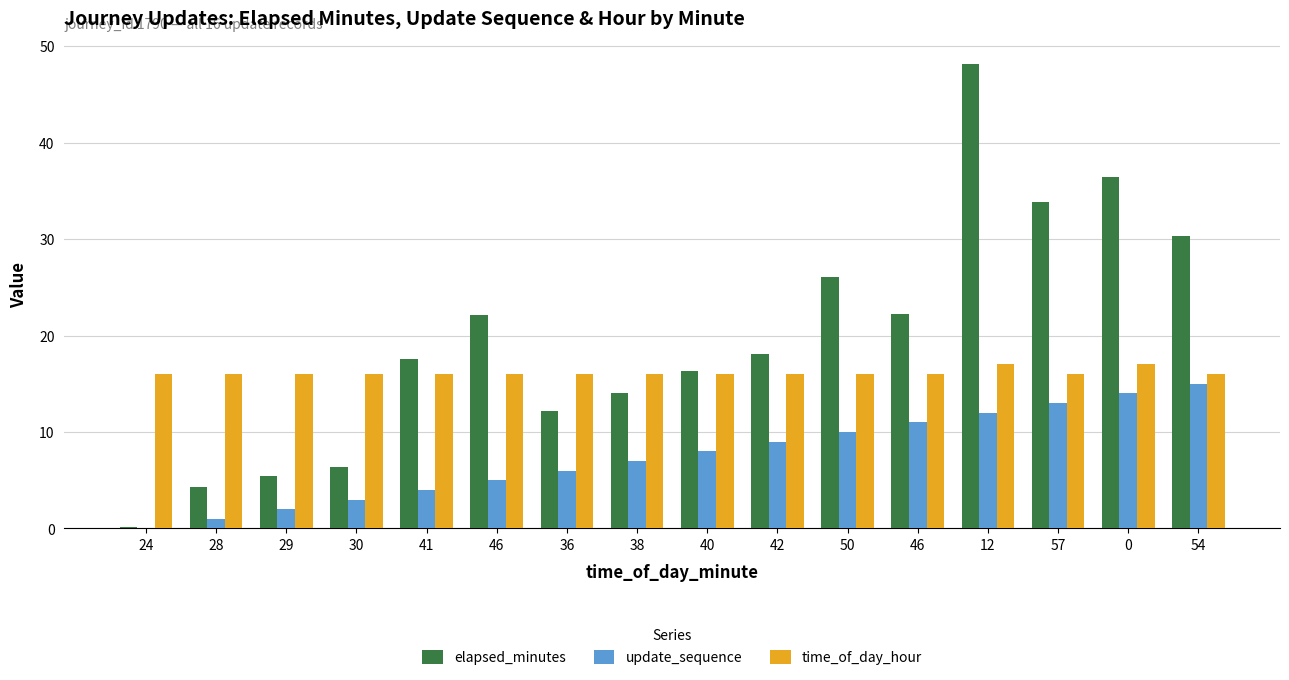

What are all the series names shown in the legend?

elapsed_minutes, update_sequence, time_of_day_hour